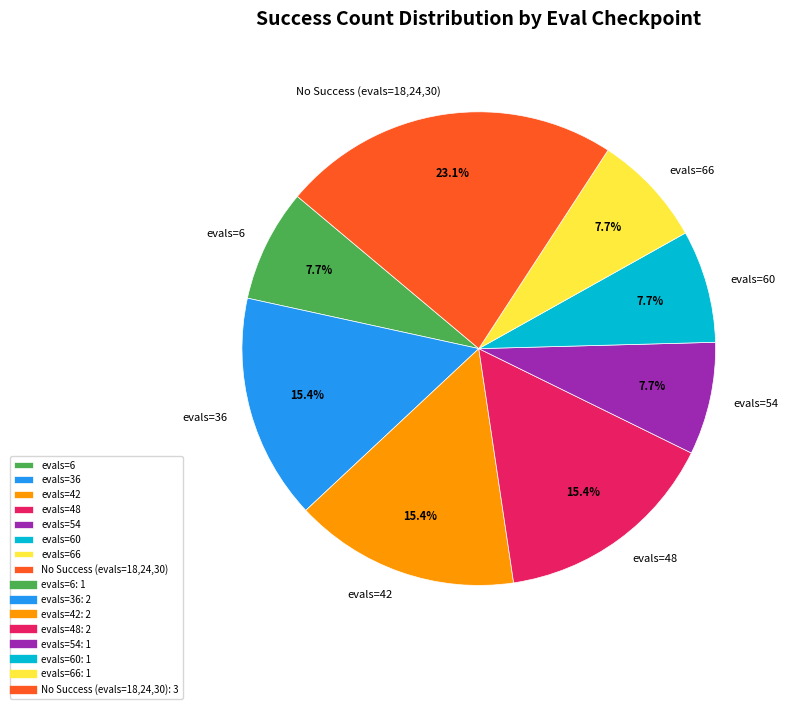

To the nearest percent, what is the difference between the largest and smallest slice percentages?

15%